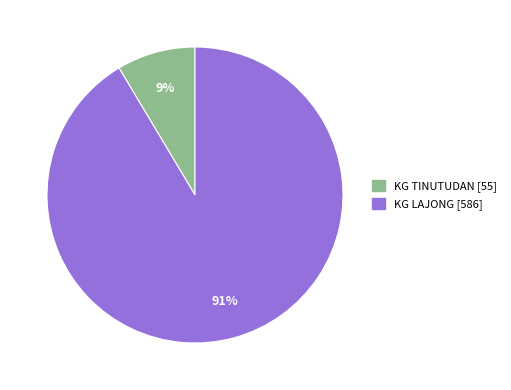

Does KG TINUTUDAN account for over 50% of the chart?

No